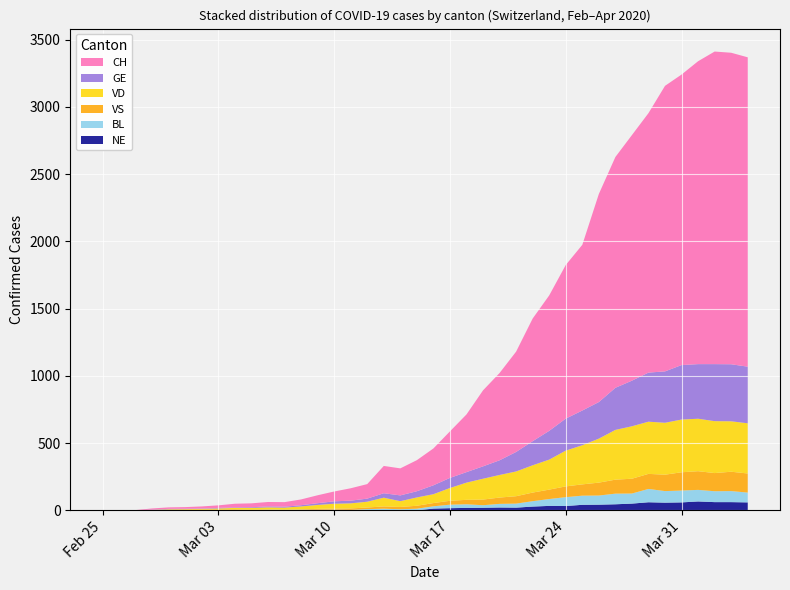

Reading right to left, extract all data points from this chart.

CH: 2020-04-04=2300	2020-04-03=2316	2020-04-02=2324	2020-04-01=2252	2020-03-31=2160	2020-03-30=2123	2020-03-29=1929	2020-03-28=1826	2020-03-27=1716	2020-03-26=1547	2020-03-25=1232	2020-03-24=1142	2020-03-23=1007	2020-03-22=912	2020-03-21=746	2020-03-20=649	2020-03-19=565	2020-03-18=429	2020-03-17=346	2020-03-16=274	2020-03-15=231	2020-03-14=201	2020-03-13=203	2020-03-12=108	2020-03-11=92	2020-03-10=73	2020-03-09=59	2020-03-08=43	2020-03-07=34	2020-03-06=33	2020-03-05=29	2020-03-04=27	2020-03-03=19	2020-03-02=15	2020-03-01=12	2020-02-29=11	2020-02-28=9	2020-02-27=1	2020-02-26=1	2020-02-25=0
GE: 2020-04-04=421	2020-04-03=424	2020-04-02=424	2020-04-01=406	2020-03-31=405	2020-03-30=382	2020-03-29=365	2020-03-28=339	2020-03-27=313	2020-03-26=272	2020-03-25=258	2020-03-24=238	2020-03-23=214	2020-03-22=179	2020-03-21=145	2020-03-20=109	2020-03-19=92	2020-03-18=78	2020-03-17=75	2020-03-16=66	2020-03-15=46	2020-03-14=43	2020-03-13=33	2020-03-12=23	2020-03-11=20	2020-03-10=18	2020-03-09=13	2020-03-08=9	2020-03-07=7	2020-03-06=7	2020-03-05=5	2020-03-04=4	2020-03-03=4	2020-03-02=3	2020-03-01=3	2020-02-29=3	2020-02-28=2	2020-02-27=1	2020-02-26=1	2020-02-25=0
VD: 2020-04-04=373	2020-04-03=375	2020-04-02=386	2020-04-01=390	2020-03-31=392	2020-03-30=386	2020-03-29=388	2020-03-28=390	2020-03-27=370	2020-03-26=327	2020-03-25=291	2020-03-24=266	2020-03-23=223	2020-03-22=203	2020-03-21=184	2020-03-20=168	2020-03-19=155	2020-03-18=128	2020-03-17=95	2020-03-16=66	2020-03-15=62	2020-03-14=43	2020-03-13=65	2020-03-12=43	2020-03-11=38	2020-03-10=36	2020-03-09=29	2020-03-08=22	2020-03-07=16	2020-03-06=15	2020-03-05=14	2020-03-04=11	2020-03-03=8	2020-03-02=6	2020-03-01=4	2020-02-29=4	2020-02-28=0	2020-02-27=0	2020-02-26=0	2020-02-25=0
VS: 2020-04-04=142	2020-04-03=144	2020-04-02=135	2020-04-01=139	2020-03-31=136	2020-03-30=122	2020-03-29=112	2020-03-28=110	2020-03-27=104	2020-03-26=96	2020-03-25=84	2020-03-24=80	2020-03-23=70	2020-03-22=64	2020-03-21=55	2020-03-20=47	2020-03-19=42	2020-03-18=33	2020-03-17=29	2020-03-16=24	2020-03-15=22	2020-03-14=17	2020-03-13=17	2020-03-12=12	2020-03-11=11	2020-03-10=8	2020-03-09=7	2020-03-08=3	2020-03-07=0	2020-03-06=3	2020-03-05=3	2020-03-04=6	2020-03-03=5	2020-03-02=4	2020-03-01=4	2020-02-29=3	2020-02-28=3	2020-02-27=0	2020-02-26=0	2020-02-25=0
BL: 2020-04-04=73	2020-04-03=82	2020-04-02=81	2020-04-01=86	2020-03-31=88	2020-03-30=86	2020-03-29=99	2020-03-28=75	2020-03-27=79	2020-03-26=68	2020-03-25=68	2020-03-24=66	2020-03-23=51	2020-03-22=40	2020-03-21=30	2020-03-20=27	2020-03-19=19	2020-03-18=27	2020-03-17=26	2020-03-16=17	2020-03-15=12	2020-03-14=8	2020-03-13=12	2020-03-12=9	2020-03-11=3	2020-03-10=5	2020-03-09=4	2020-03-08=4	2020-03-07=4	2020-03-06=4	2020-03-05=1	2020-03-04=1	2020-03-03=1	2020-03-02=1	2020-03-01=1	2020-02-29=1	2020-02-28=0	2020-02-27=0	2020-02-26=0	2020-02-25=0
NE: 2020-04-04=59	2020-04-03=61	2020-04-02=61	2020-04-01=66	2020-03-31=59	2020-03-30=57	2020-03-29=60	2020-03-28=50	2020-03-27=45	2020-03-26=42	2020-03-25=41	2020-03-24=32	2020-03-23=33	2020-03-22=28	2020-03-21=20	2020-03-20=21	2020-03-19=19	2020-03-18=18	2020-03-17=16	2020-03-16=13	2020-03-15=0	2020-03-14=0	2020-03-13=0	2020-03-12=0	2020-03-11=0	2020-03-10=0	2020-03-09=0	2020-03-08=0	2020-03-07=0	2020-03-06=0	2020-03-05=0	2020-03-04=0	2020-03-03=0	2020-03-02=0	2020-03-01=0	2020-02-29=0	2020-02-28=0	2020-02-27=0	2020-02-26=0	2020-02-25=0